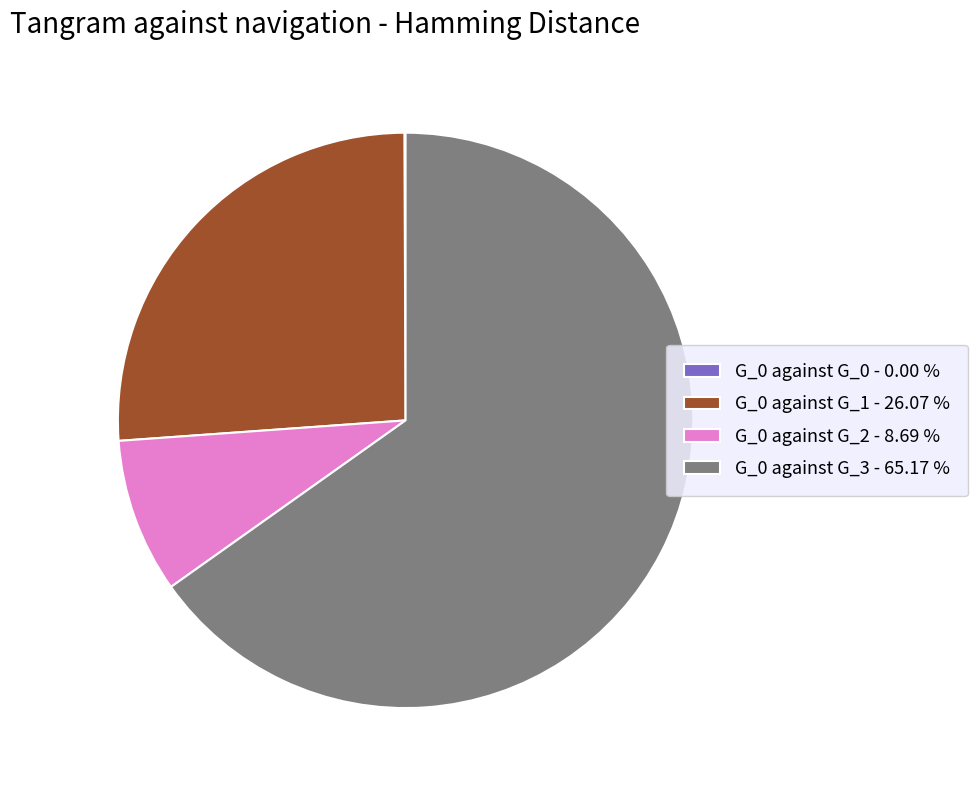

What is the largest slice in the pie chart?

G_0 against G_3